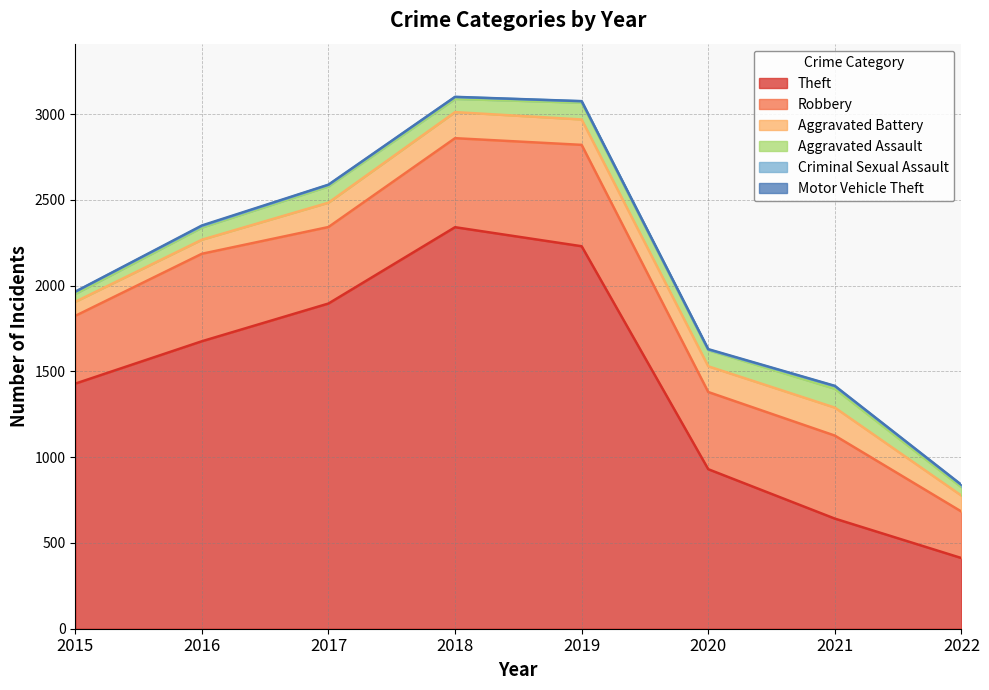

In Robbery, how many points are higher than both neighbors (excluding endpoints)?

3